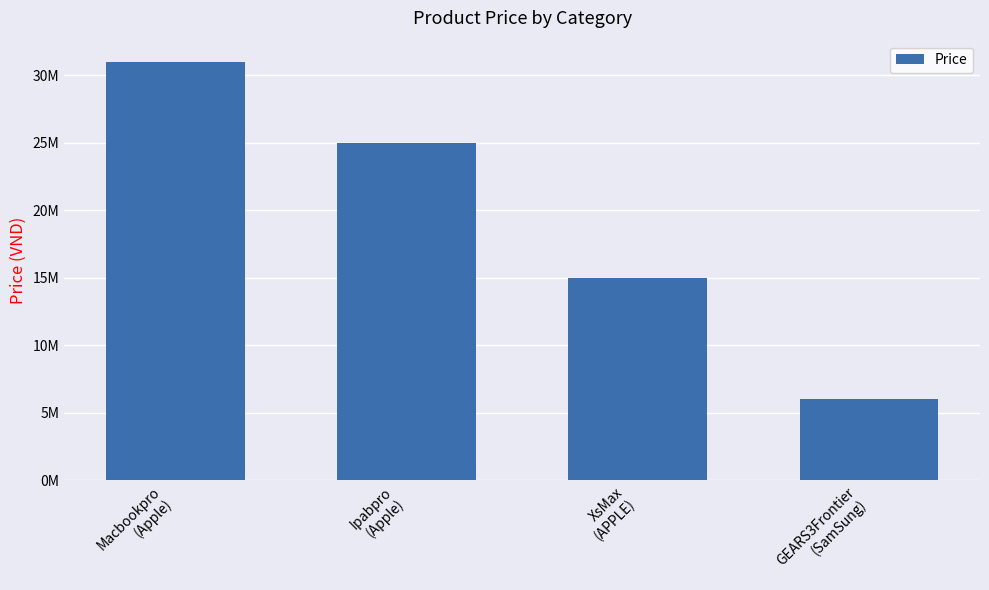

Does the chart contain any negative values?

No